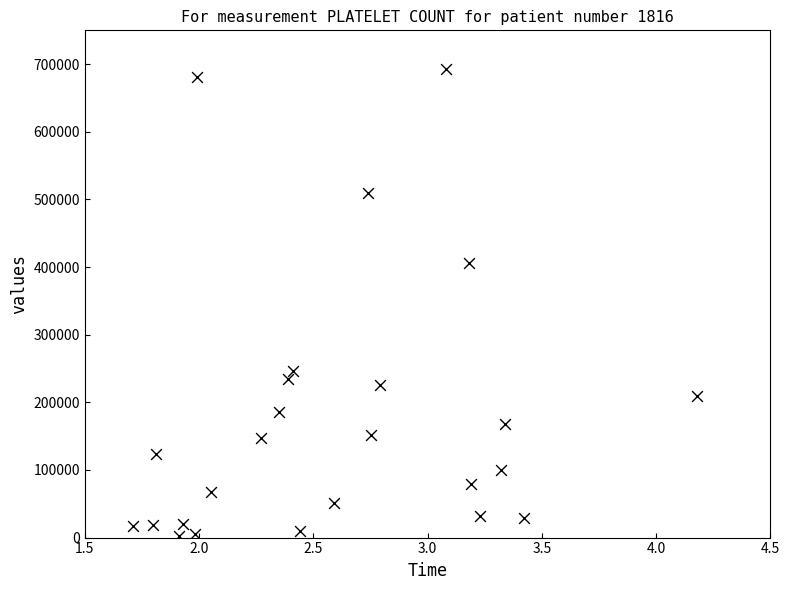

What Y value in the scatter plot is closest to 347625?

405490